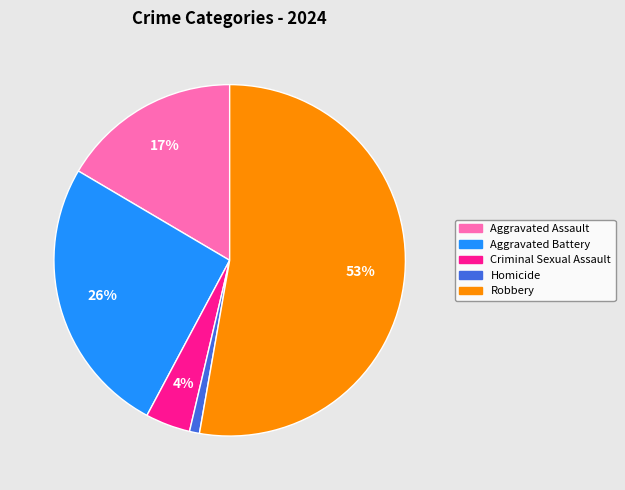

How many slices are in this pie chart?

5